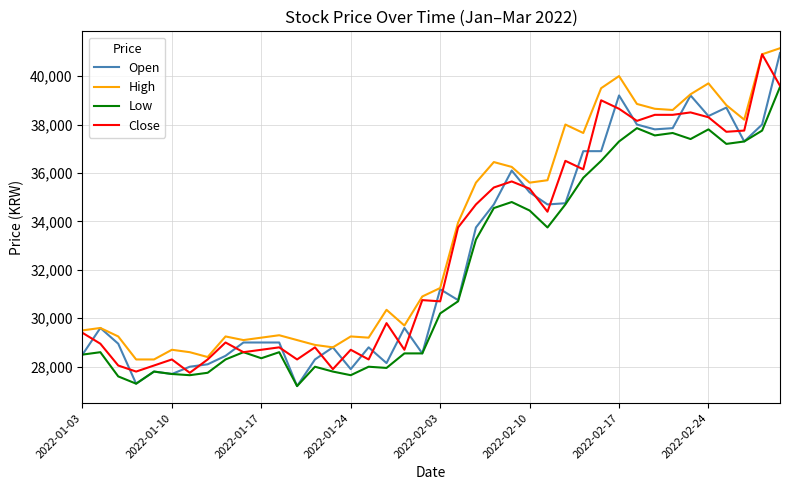

What is the greatest value displayed?

41150